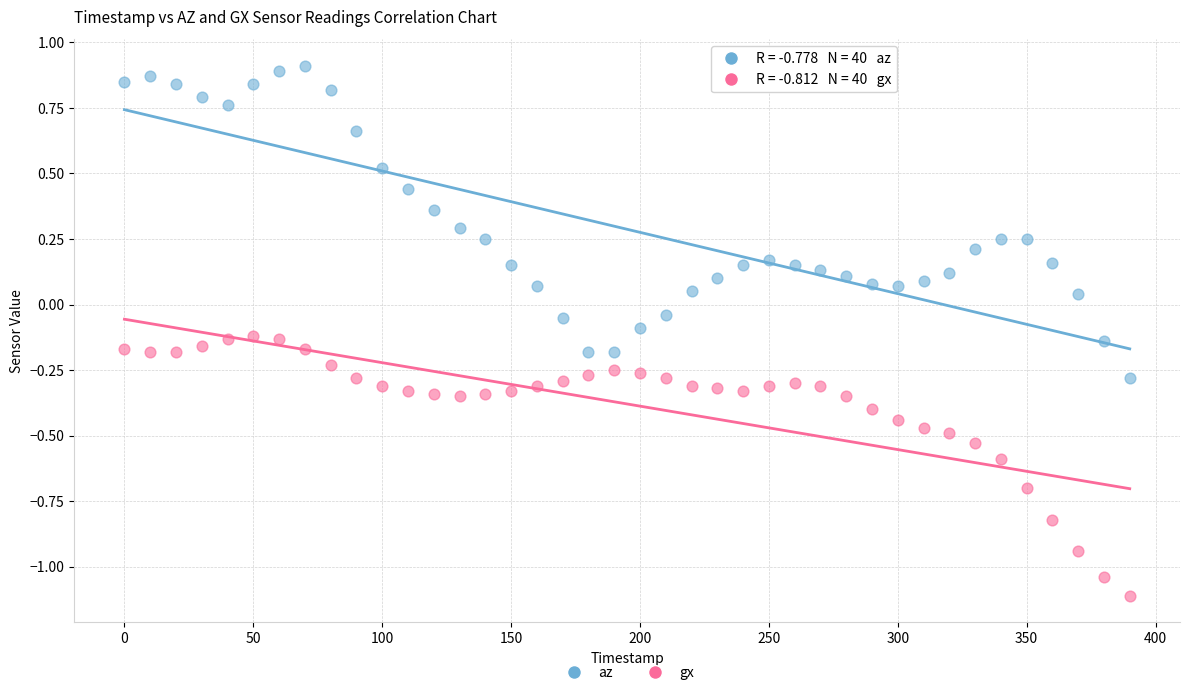

Which series reaches the maximum Y coordinate?

az